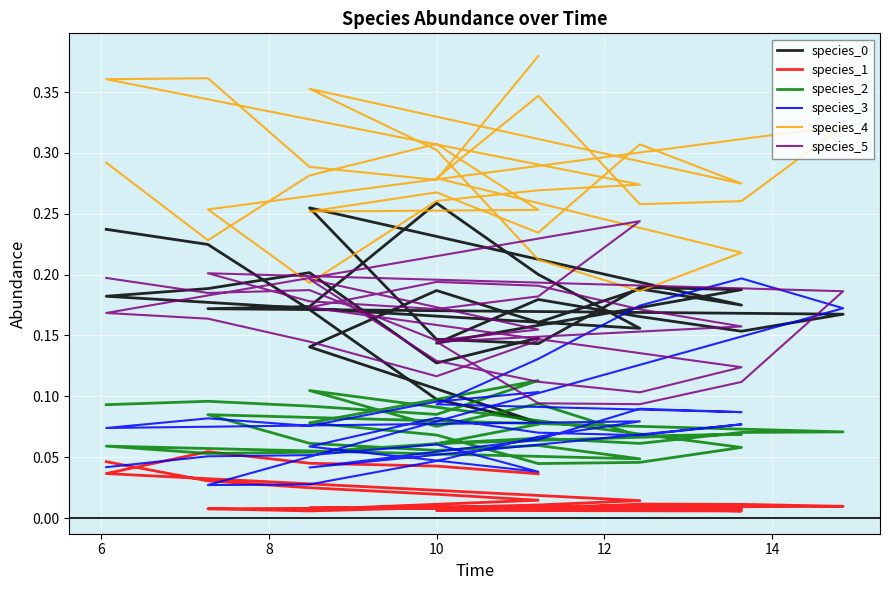

Which series has the largest range (max minus min)?

species_4